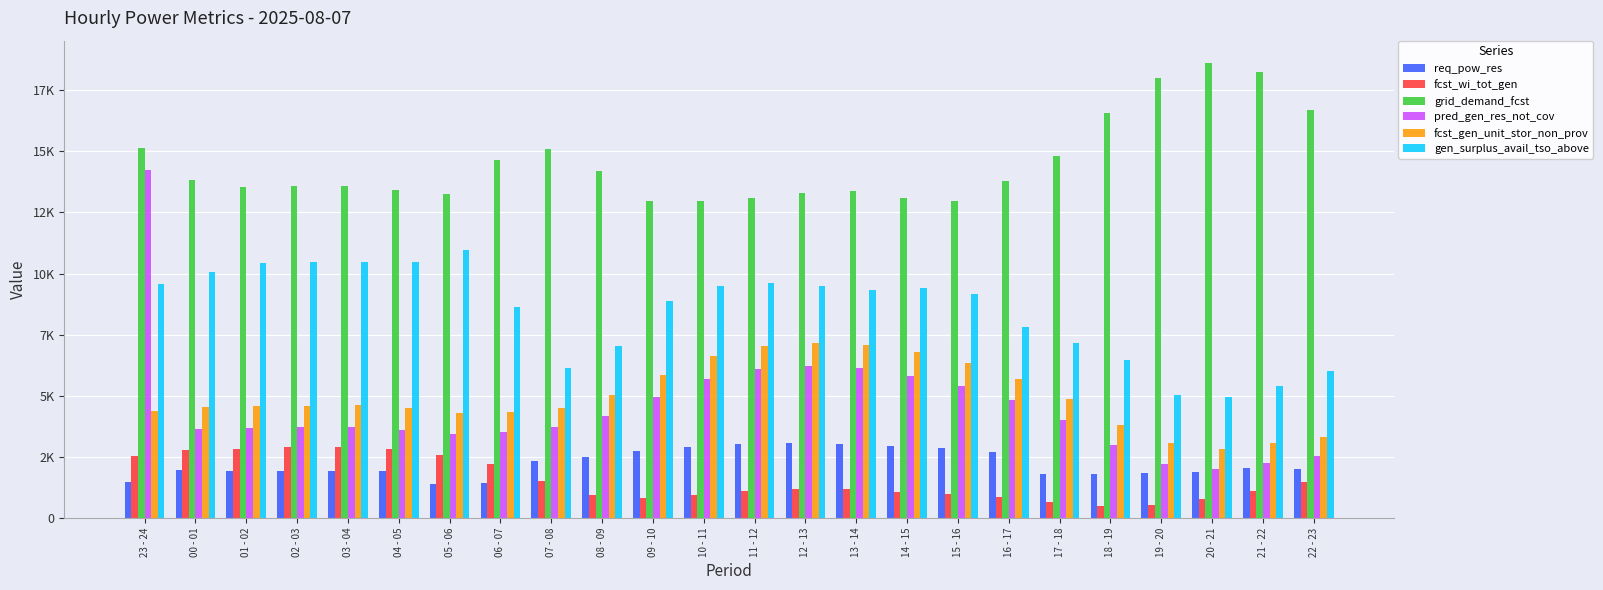

What are all the series names shown in the legend?

req_pow_res, fcst_wi_tot_gen, grid_demand_fcst, pred_gen_res_not_cov, fcst_gen_unit_stor_non_prov, gen_surplus_avail_tso_above